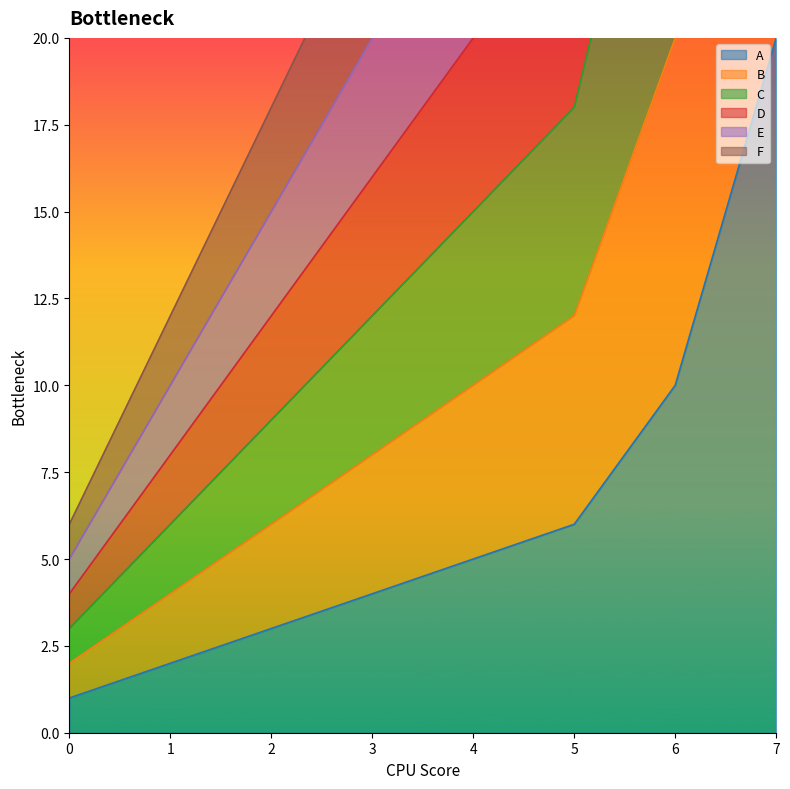

Reading right to left, transcribe all the data shown in this chart.

A: 7=20	6=10	5=6	4=5	3=4	2=3	1=2	0=1
B: 7=40	6=20	5=12	4=10	3=8	2=6	1=4	0=2
C: 7=60	6=30	5=18	4=15	3=12	2=9	1=6	0=3
D: 7=80	6=40	5=24	4=20	3=16	2=12	1=8	0=4
E: 7=100	6=50	5=30	4=25	3=20	2=15	1=10	0=5
F: 7=120	6=60	5=36	4=30	3=24	2=18	1=12	0=6